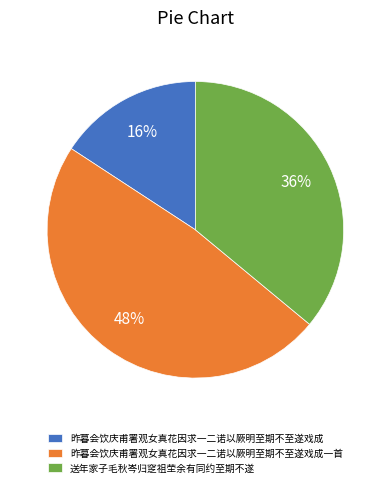

Do 送年家子毛秋岑归窆祖茔余有同约至期不遂 and 昨暮会饮庆甫署观女真花因求一二诺以厥明至期不至遂戏成一首 together represent more than half of the pie?

Yes